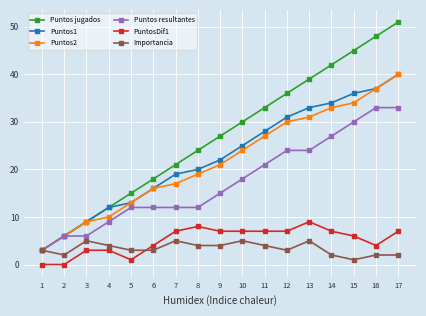

At how many categories does at least one series exceed 2?

17